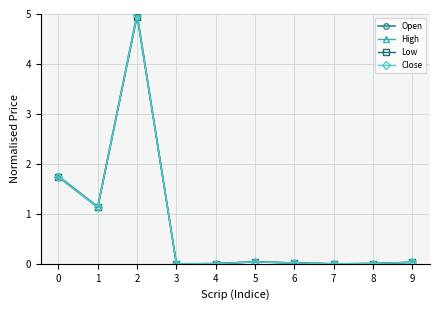

What is the value of the Close point at the 1st from the left?

1.7